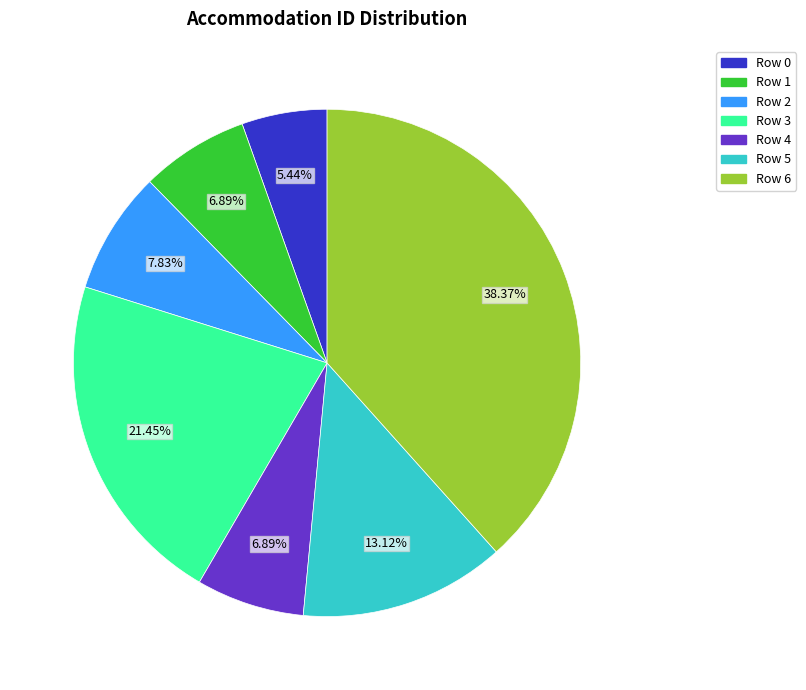

What portion of the pie excludes Row 4?

93.1%